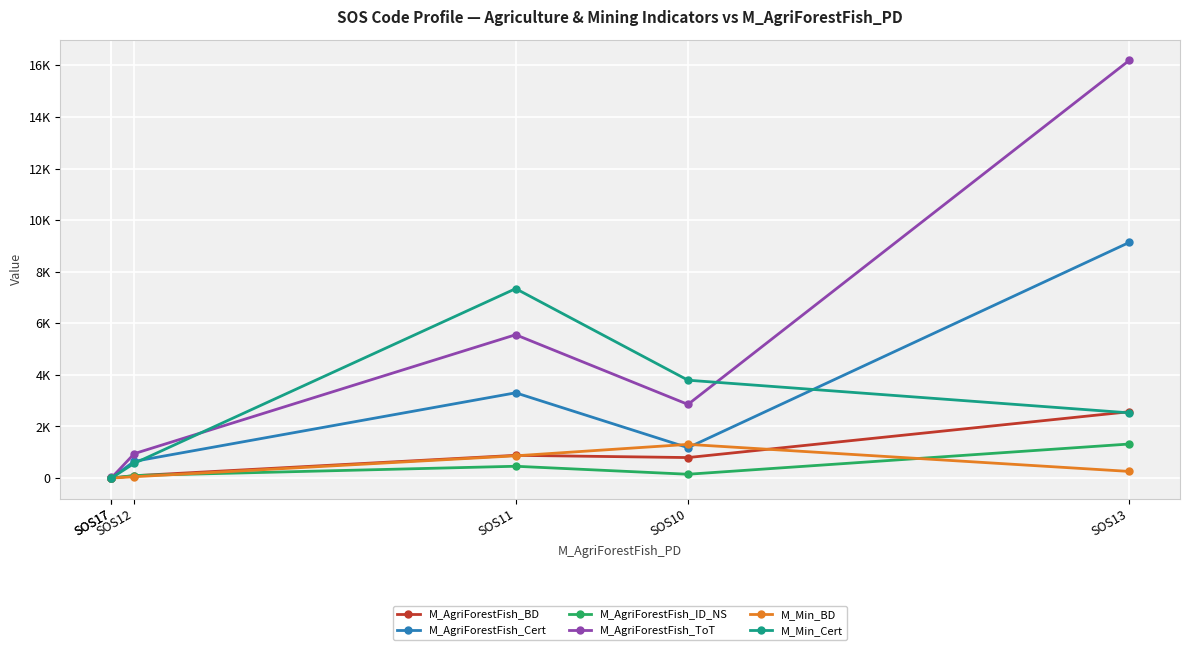

Count the number of data series in this chart.

6